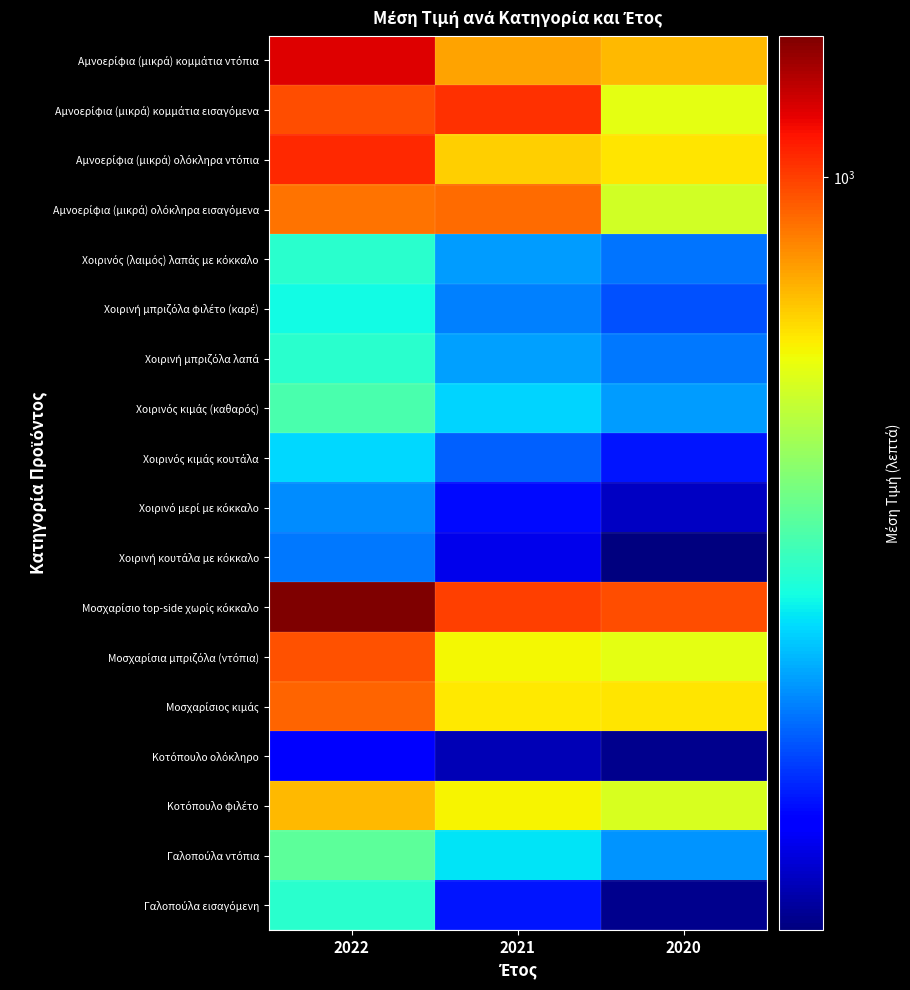

Which category has the highest value across all series?

2022